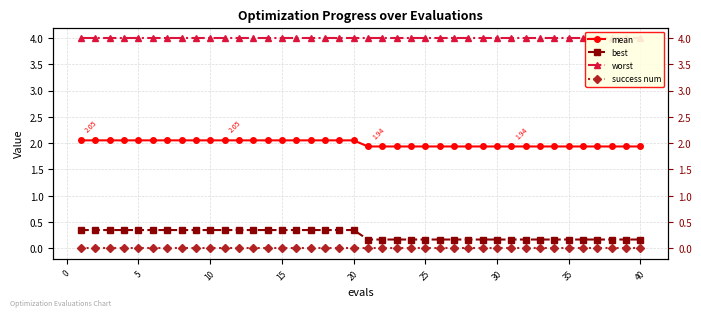

What is the average value of the best series?

0.3